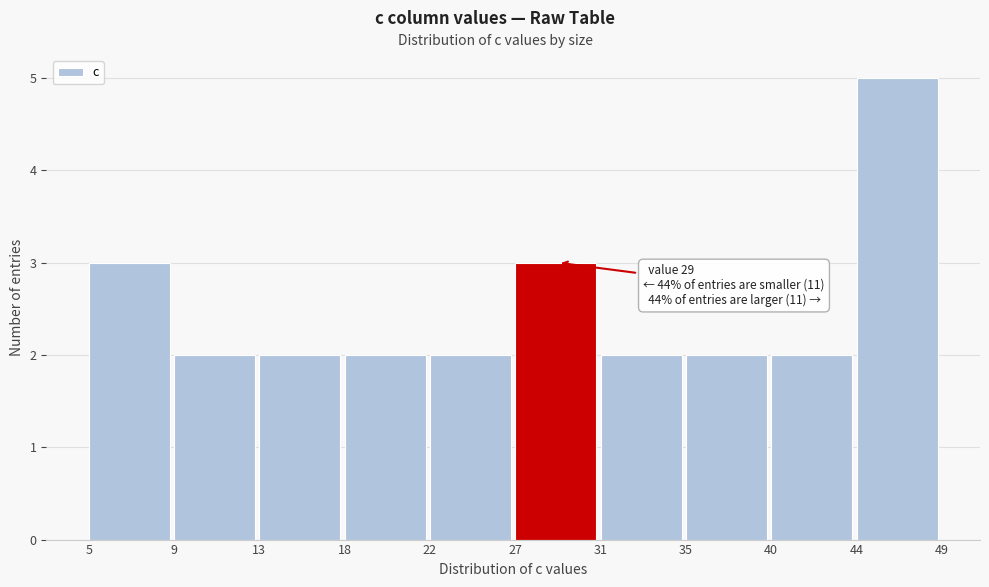

Reading left to right, list all the values displayed in this chart.

5=3	9=2	13=2	18=2	22=2	27=3	31=2	35=2	40=2	44=5